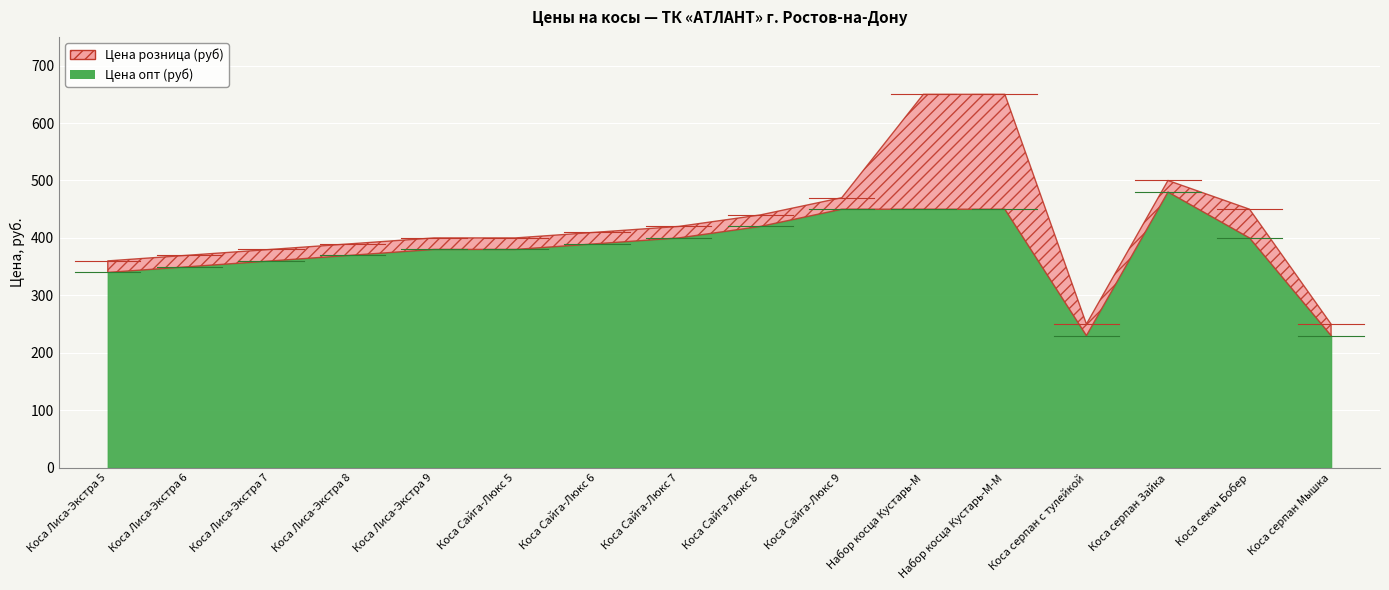

What is the difference between the Цена розница (руб) values at Коса Лиса-Экстра 8 and Коса секач Бобер?

60